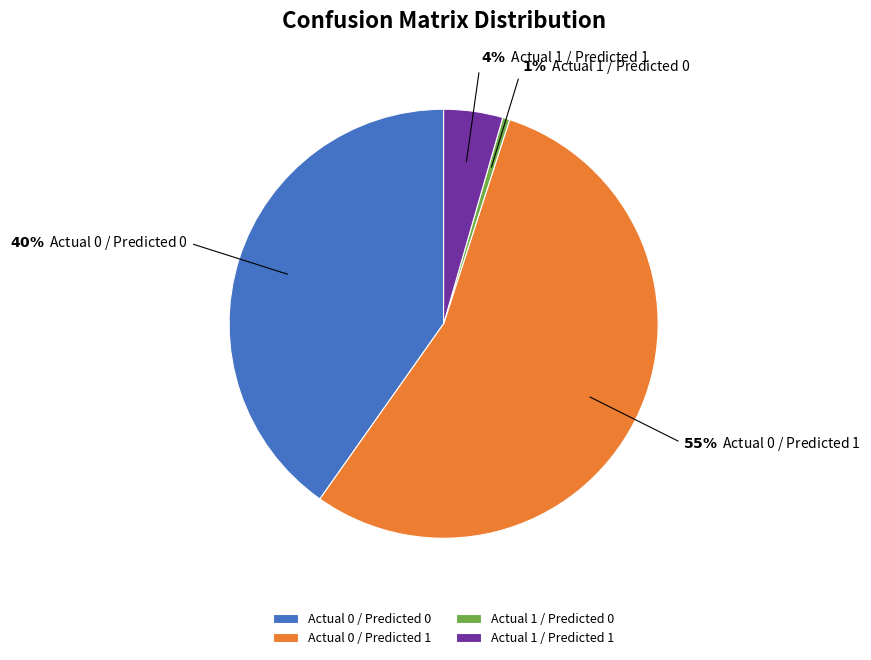

Is it true that Actual 1 / Predicted 0 is 12% of the pie?

False